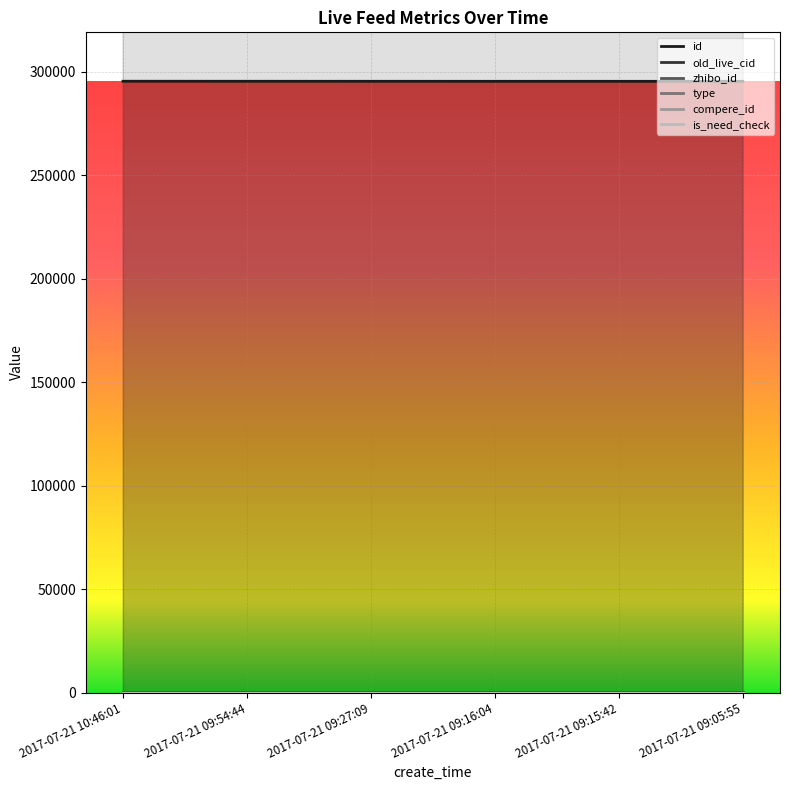

What is the value of the id point at the 6th from the left?

295264